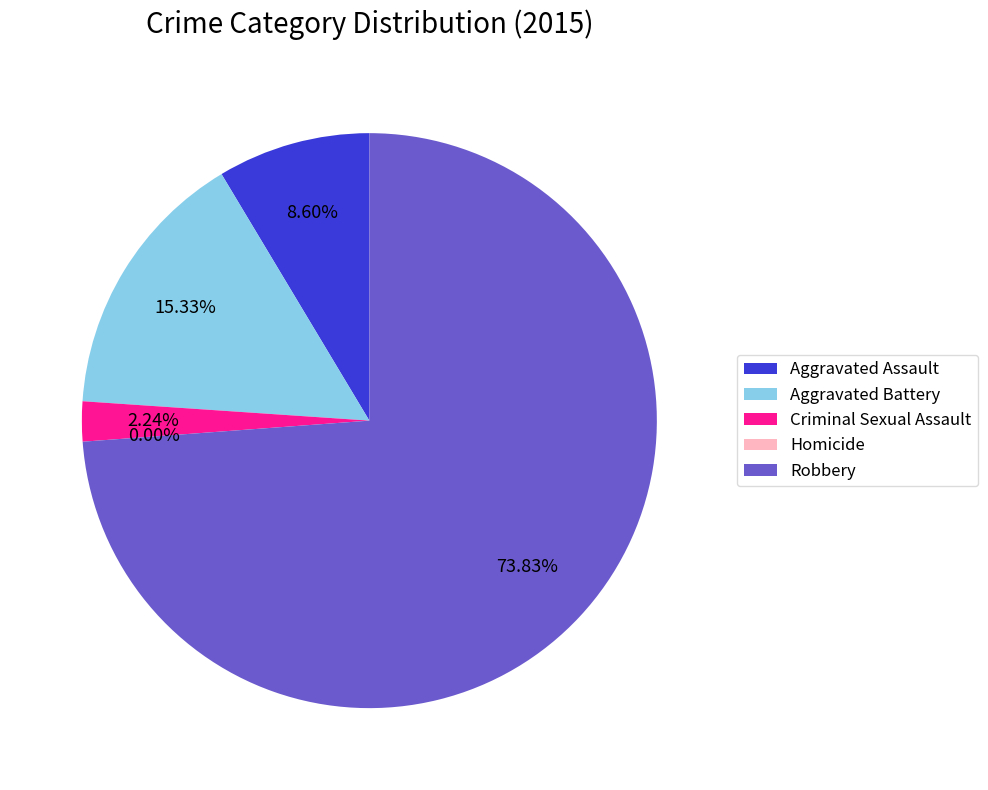

Do Homicide and Aggravated Battery together represent more than half of the pie?

No